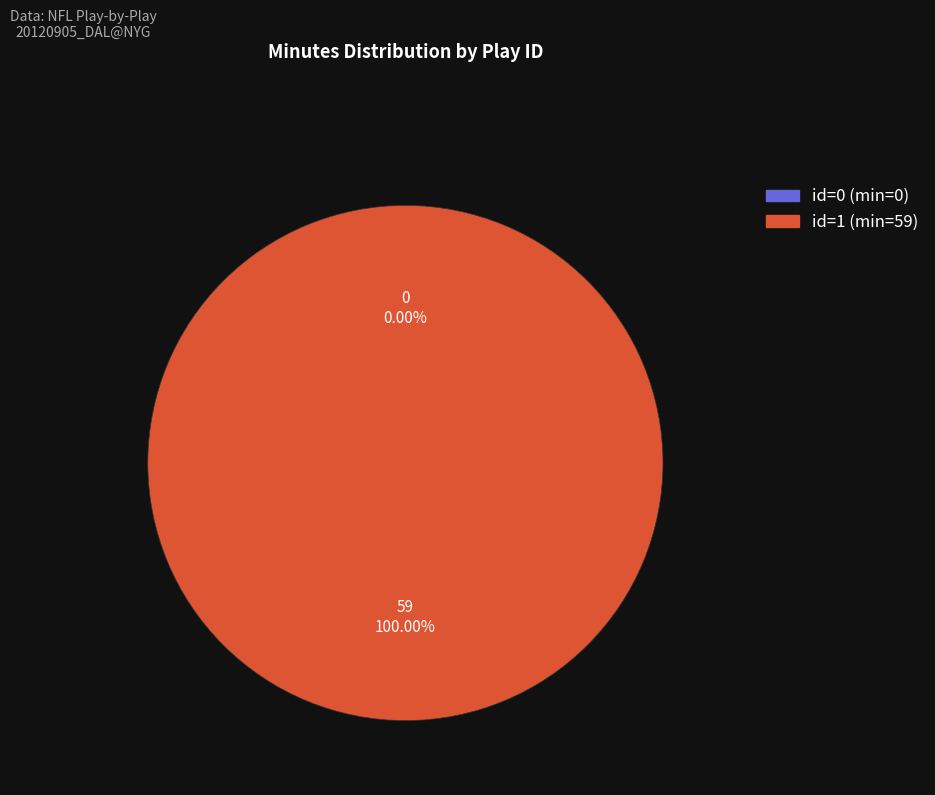

What is the largest slice in the pie chart?

id=1 (min=59)